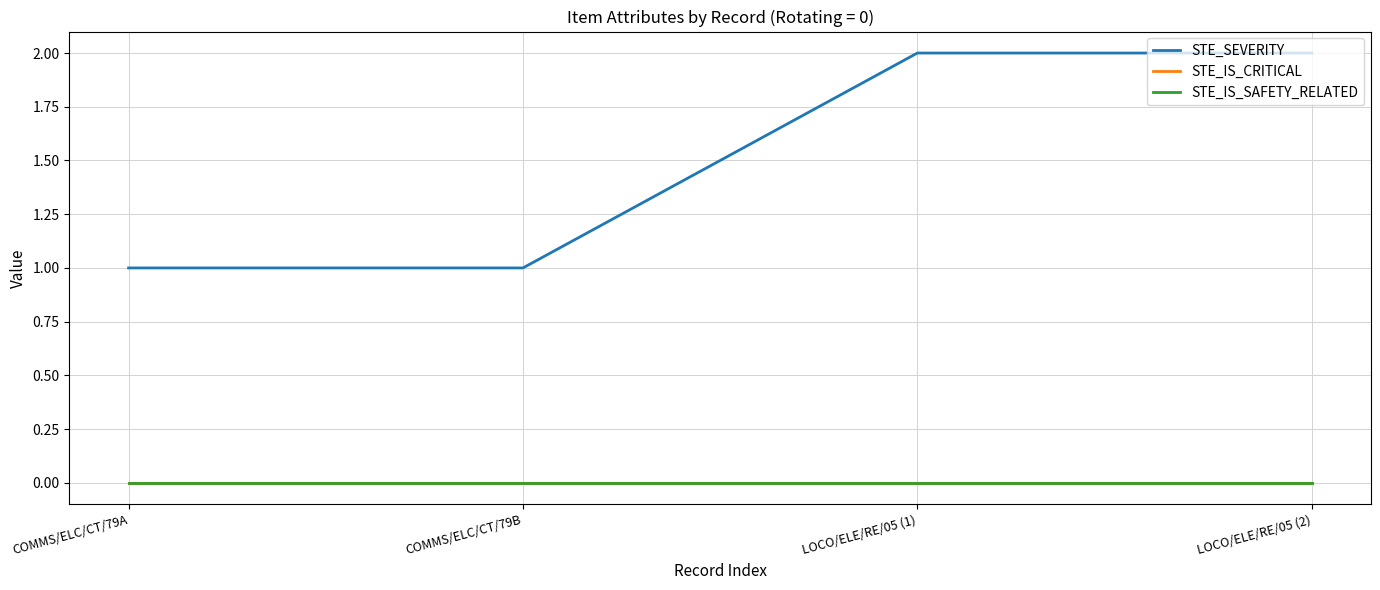

Reading left to right, extract all data points from this chart.

STE_SEVERITY: COMMS/ELC/CT/79A=1	COMMS/ELC/CT/79B=1	LOCO/ELE/RE/05 (1)=2	LOCO/ELE/RE/05 (2)=2
STE_IS_CRITICAL: COMMS/ELC/CT/79A=0	COMMS/ELC/CT/79B=0	LOCO/ELE/RE/05 (1)=0	LOCO/ELE/RE/05 (2)=0
STE_IS_SAFETY_RELATED: COMMS/ELC/CT/79A=0	COMMS/ELC/CT/79B=0	LOCO/ELE/RE/05 (1)=0	LOCO/ELE/RE/05 (2)=0